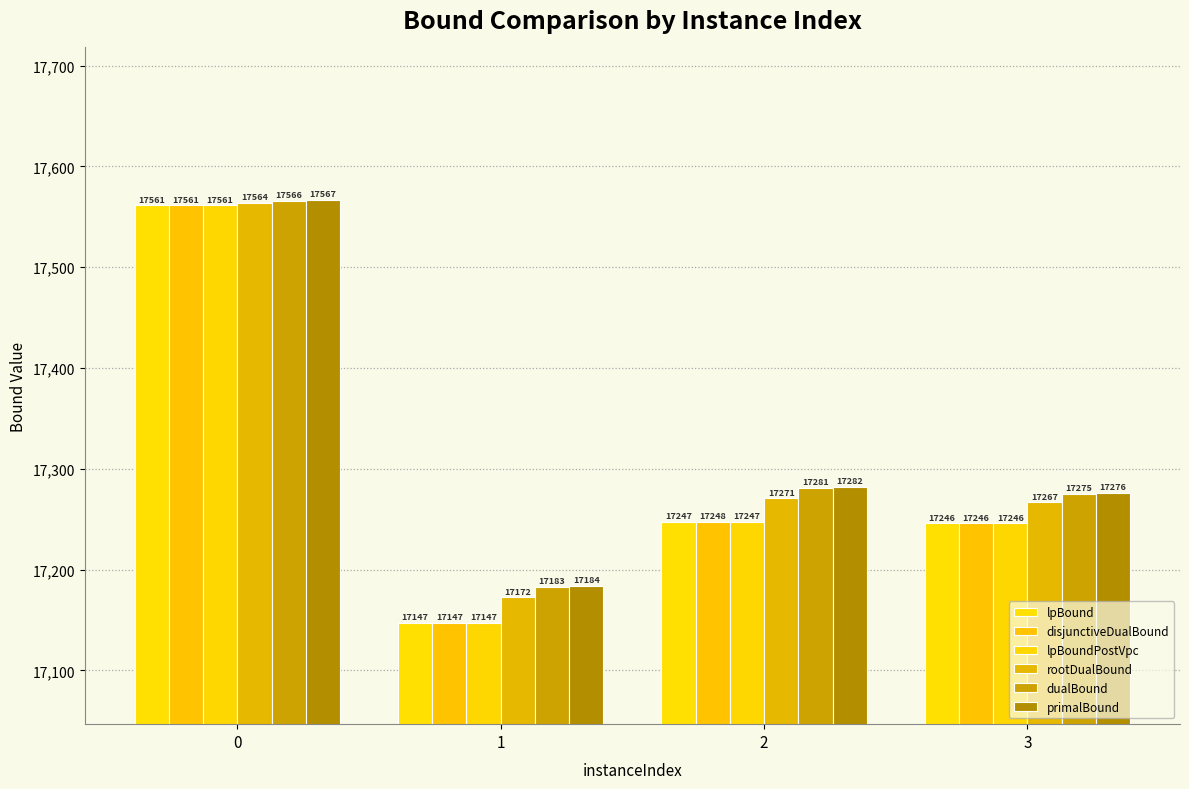

Is the value of rootDualBound at 1 greater than the value of lpBound at 3?

No